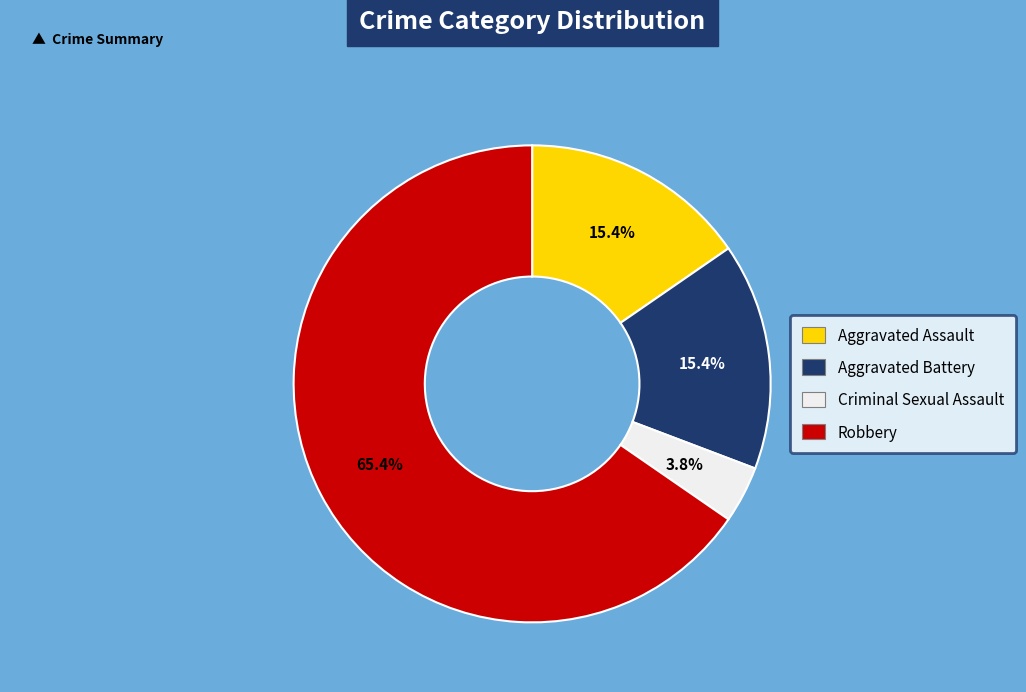

To the nearest percent, what is the combined percentage of Aggravated Assault and Aggravated Battery?

31%